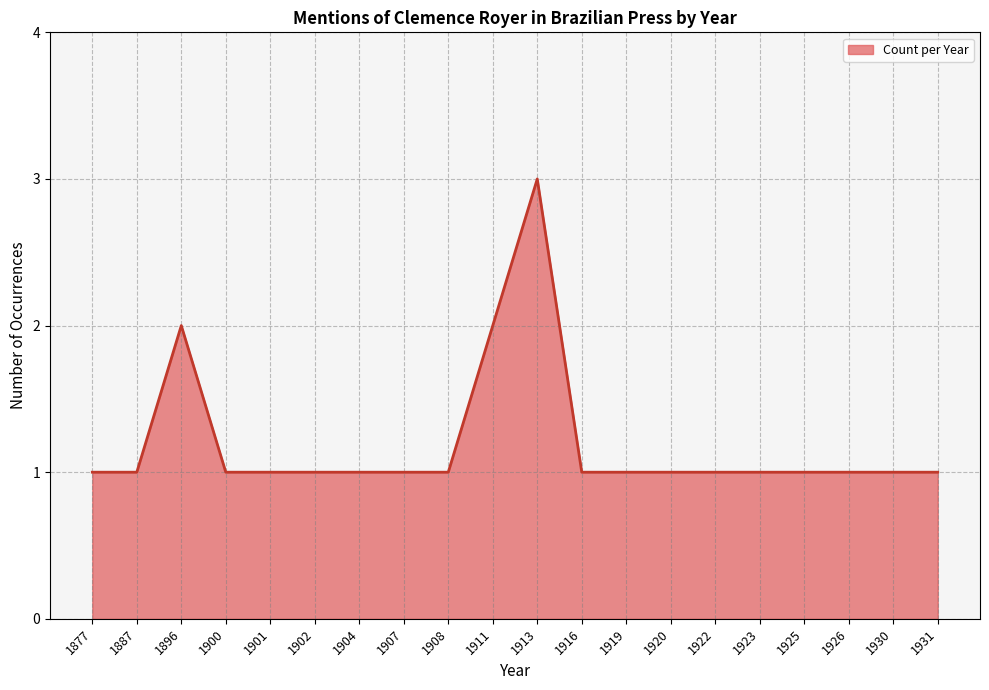

What is the sum of all values?

24